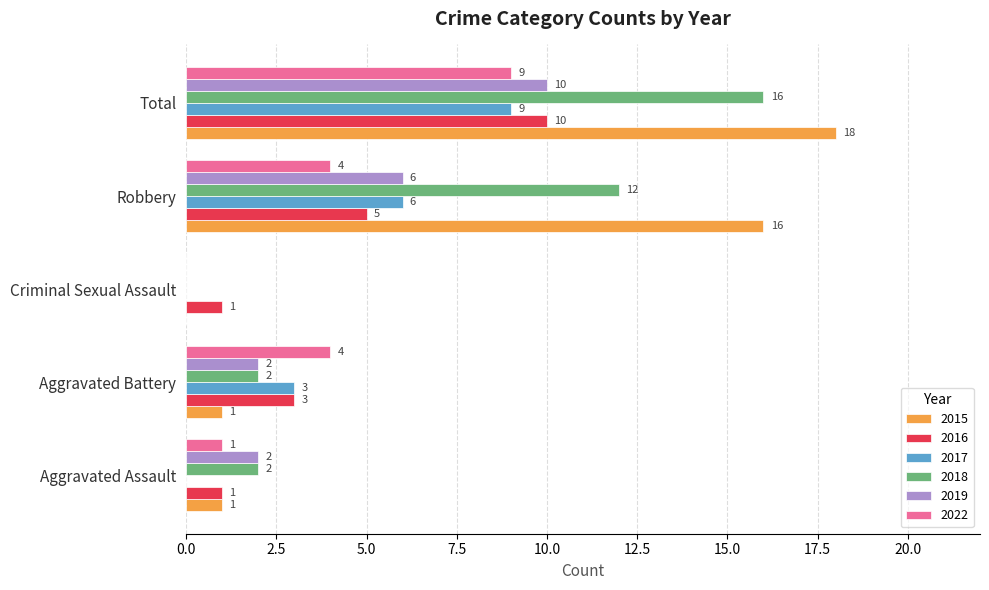

What is the maximum value shown in the chart?

18